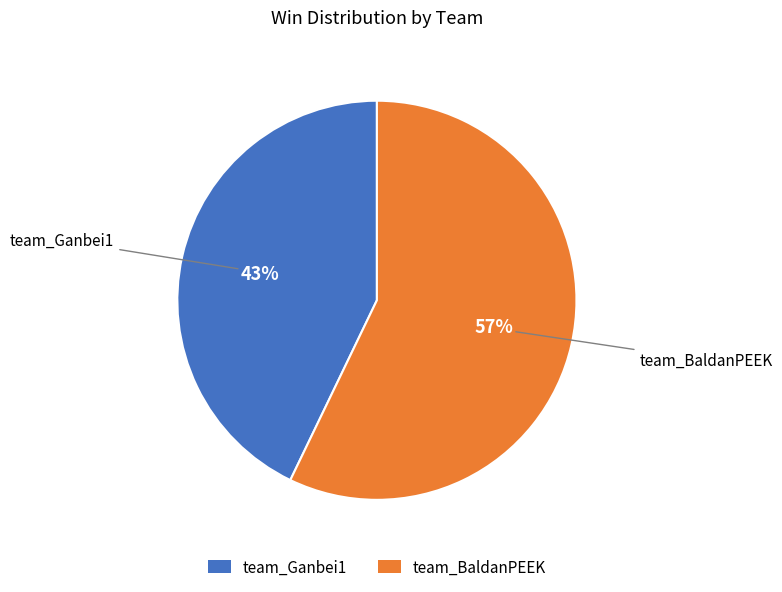

Is it true that team_BaldanPEEK is 57% of the pie?

True